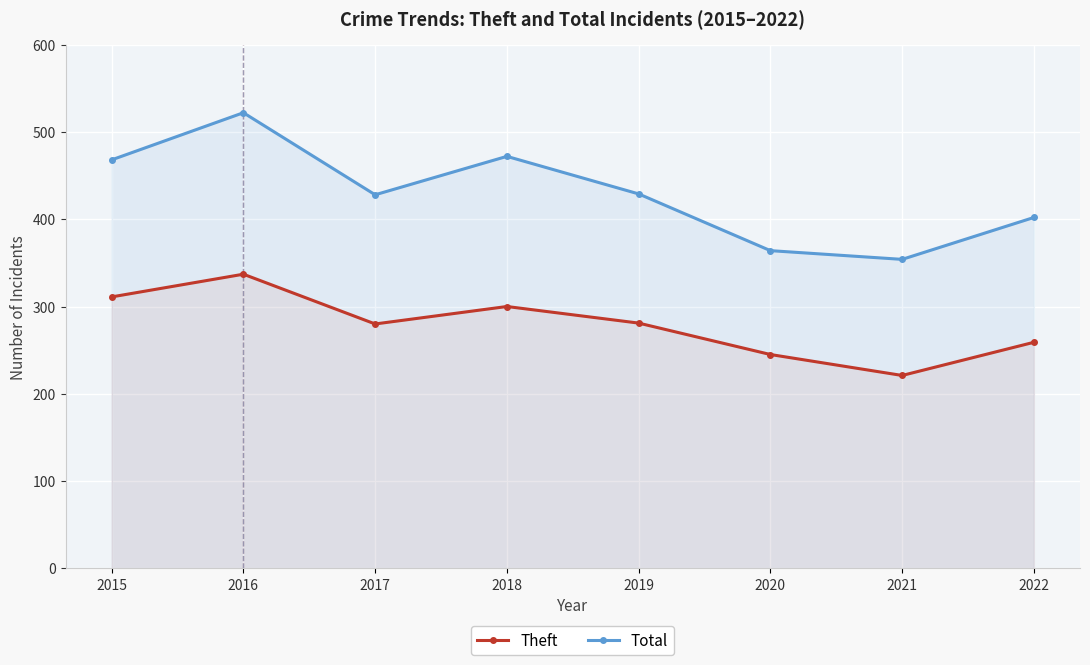

True or false: Theft and Total intersect in this chart.

False